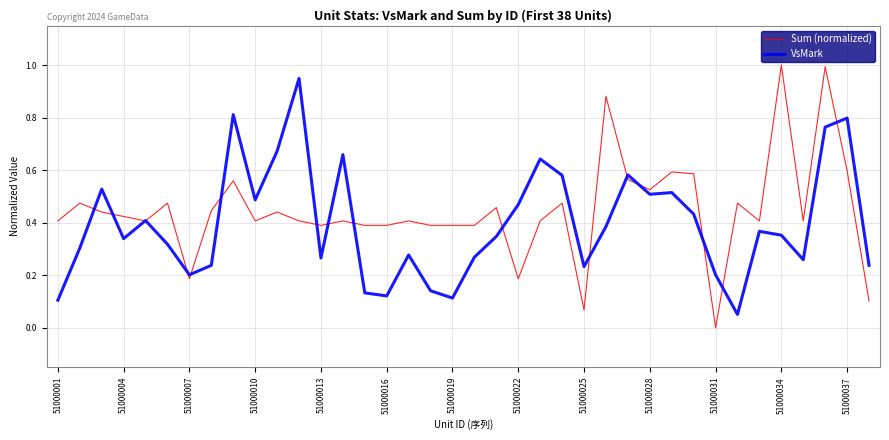

What is the maximum value shown in the chart?

1.0